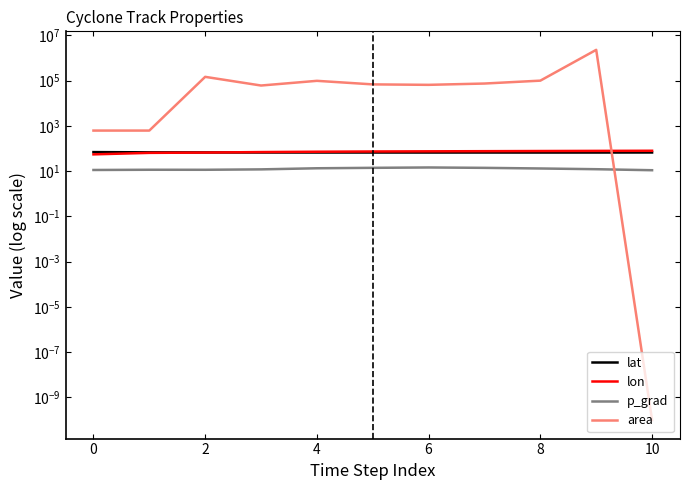

Is this an area chart (filled region under the line)?

No